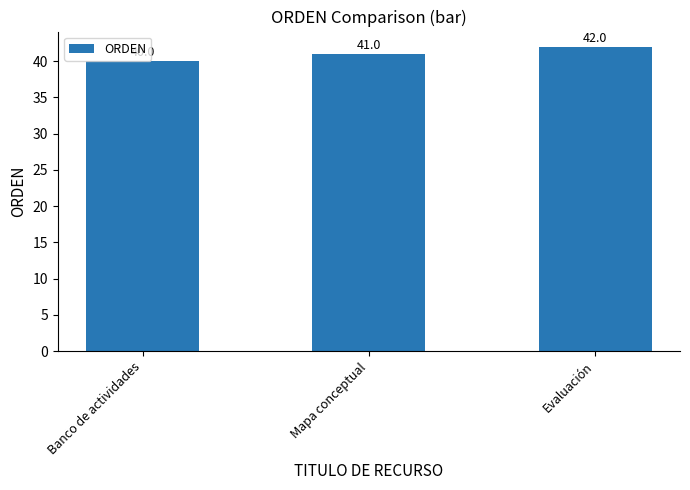

How many data points does each series have?

3